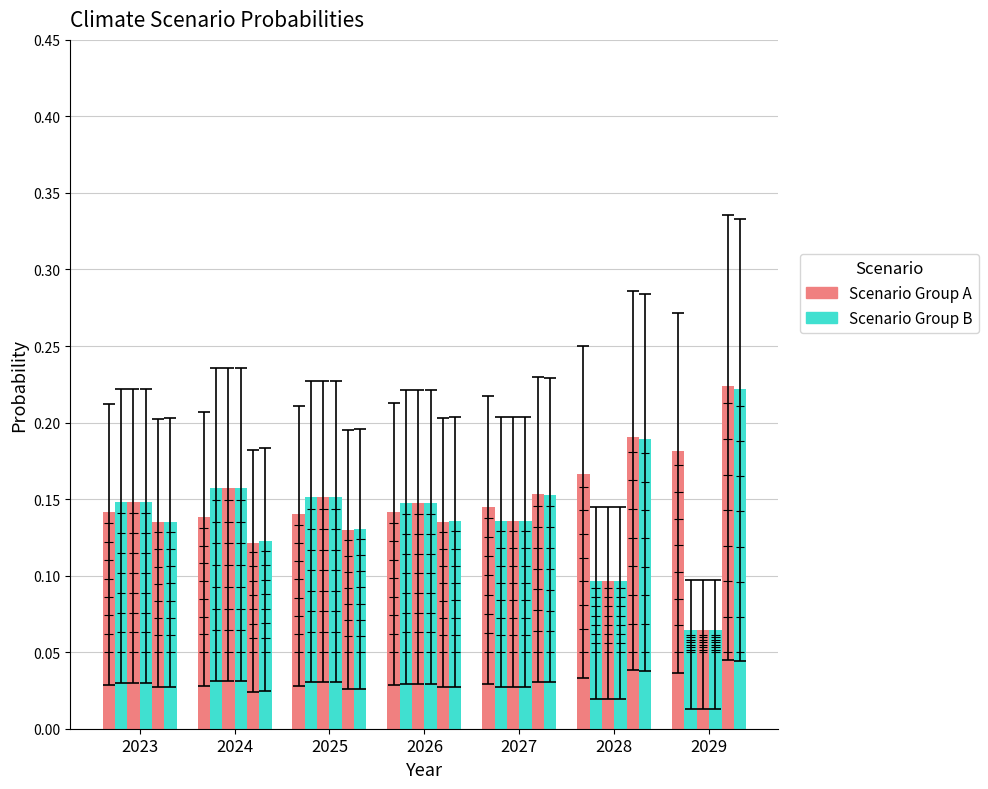

The value of Fragmented World at 2024 is 0.2. True or false?

True